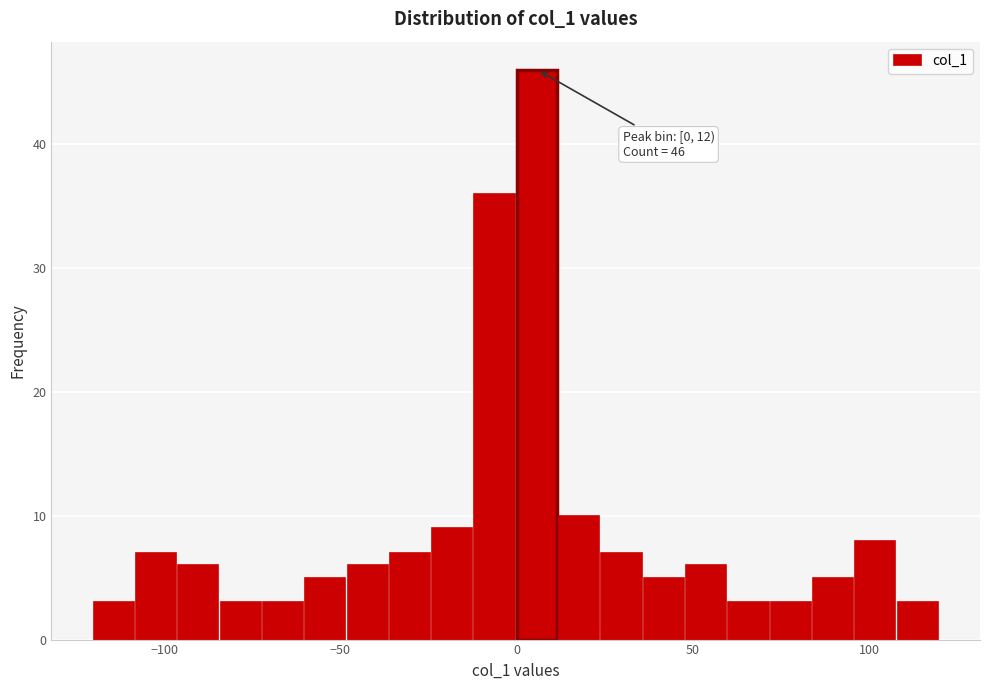

Around what value on the x-axis is the tallest bar? Give the approximate position of its centre, as read against the axis.

5